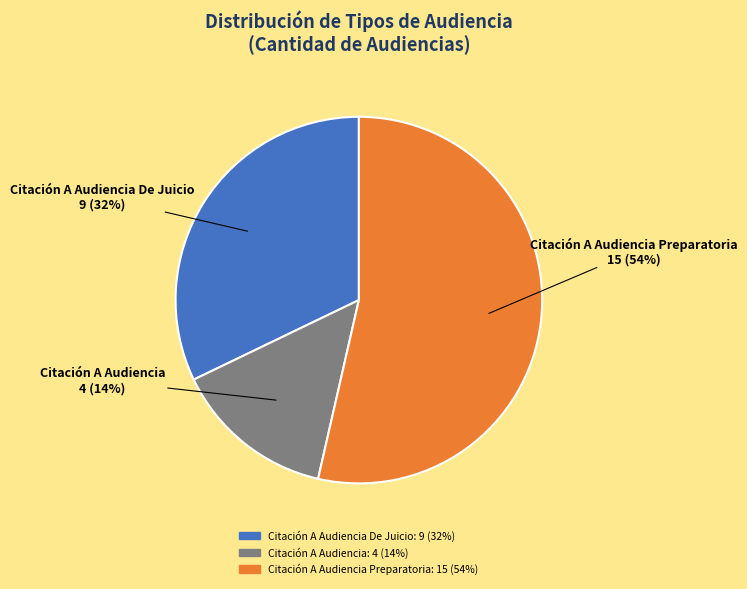

To the nearest percent, what is the average slice percentage?

33%